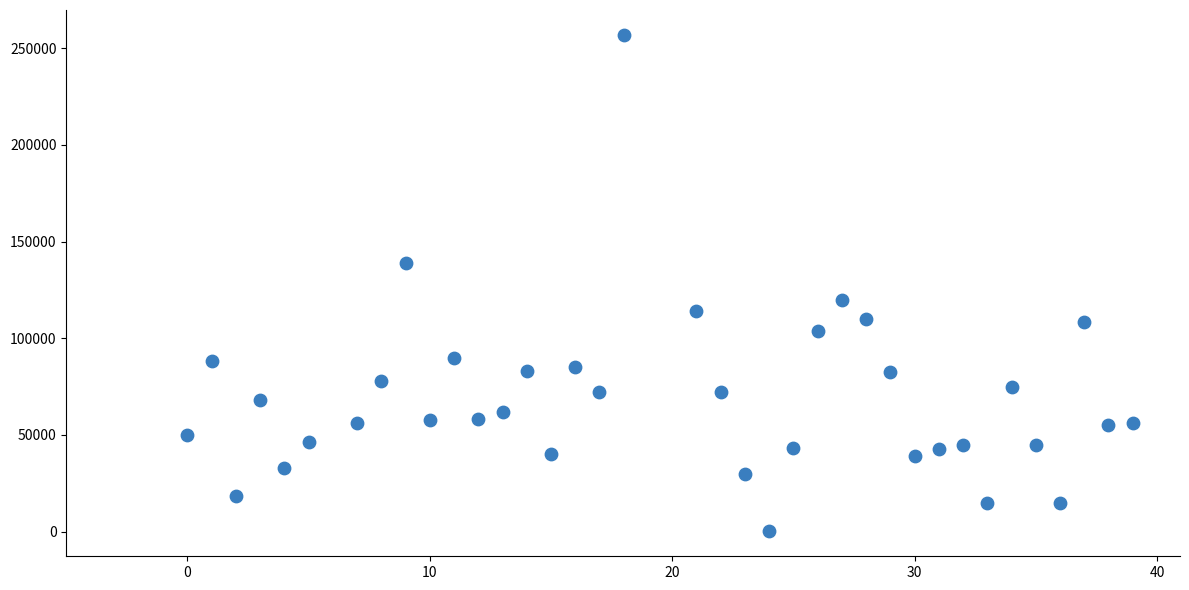

What is the range of Y values (max minus min)?

256970